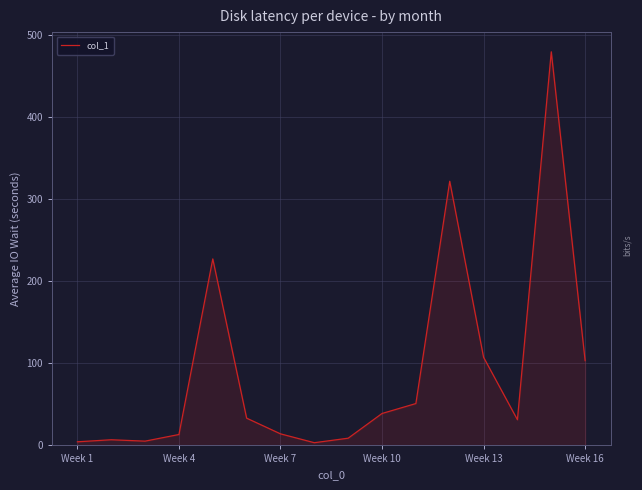

What is the greatest value displayed?

479.5